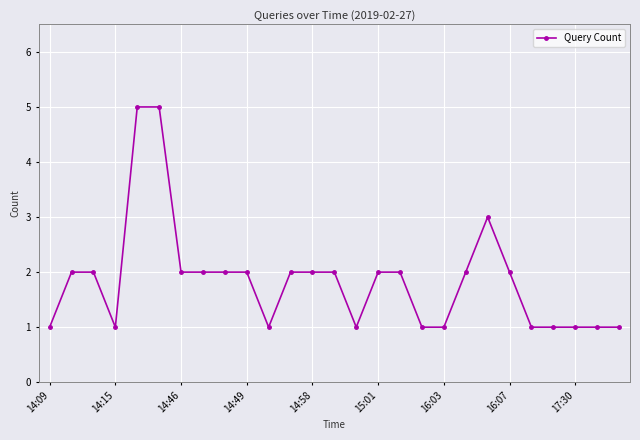

How many data points does each series have?

27